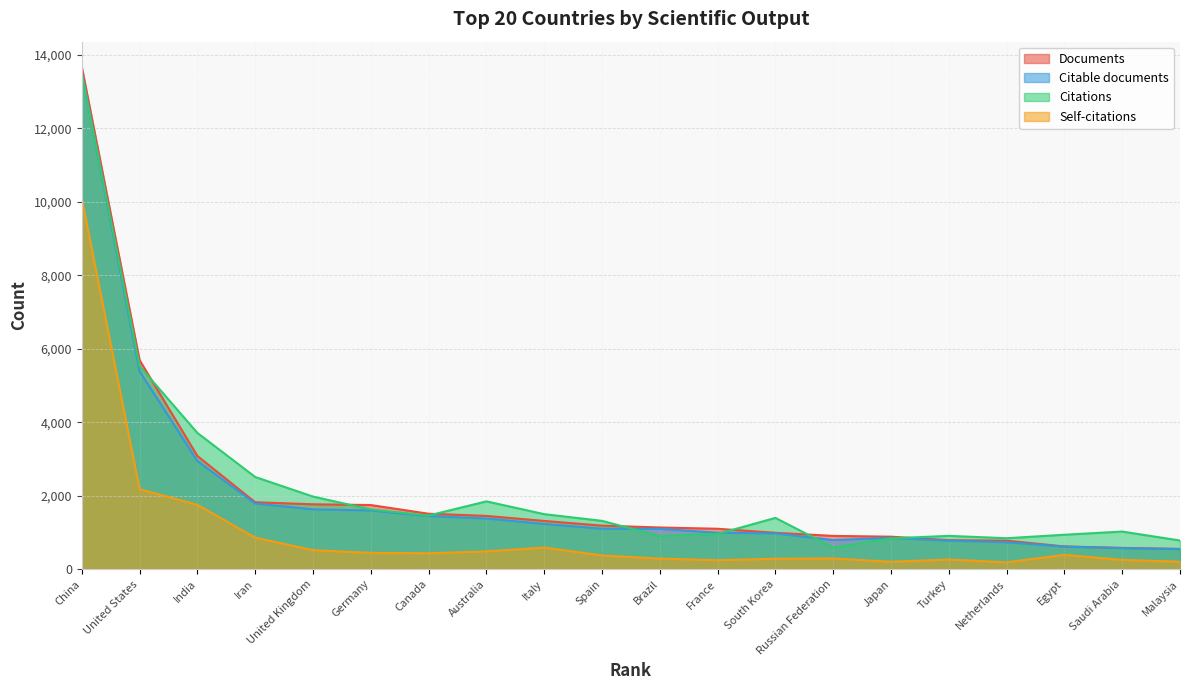

How many interior local peaks does the Self-citations series have?

4